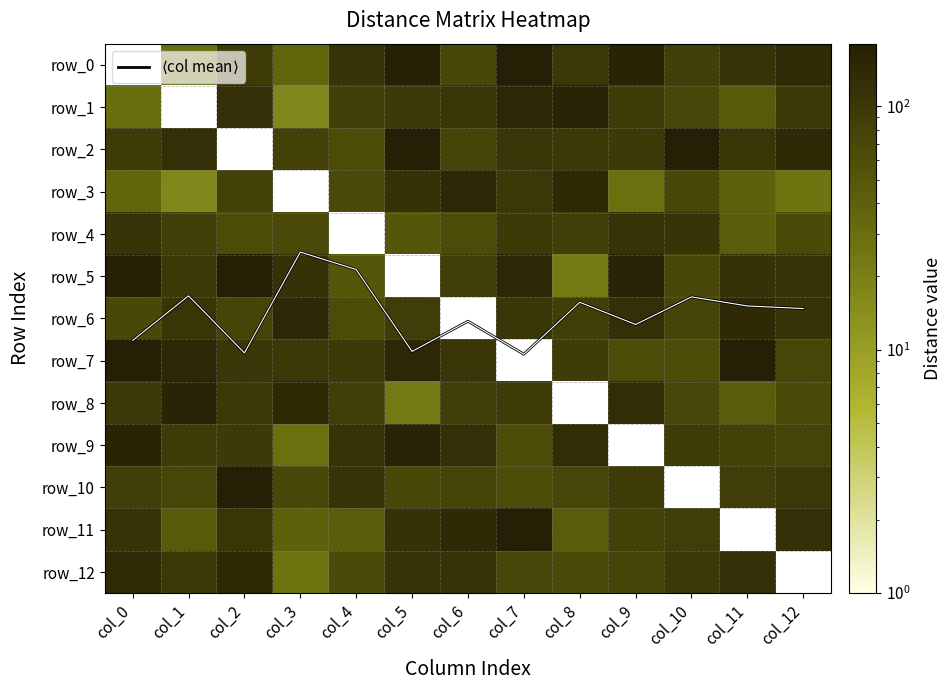

At which label is row_0 closest to 88?

col_2